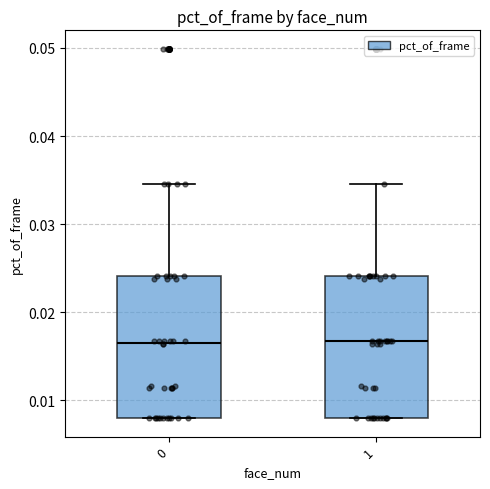

Where does the upper whisker of the box at x = 1 end on the y-axis? The values are not printed on the chart, so give them approximately, as read against the axis.

0.035